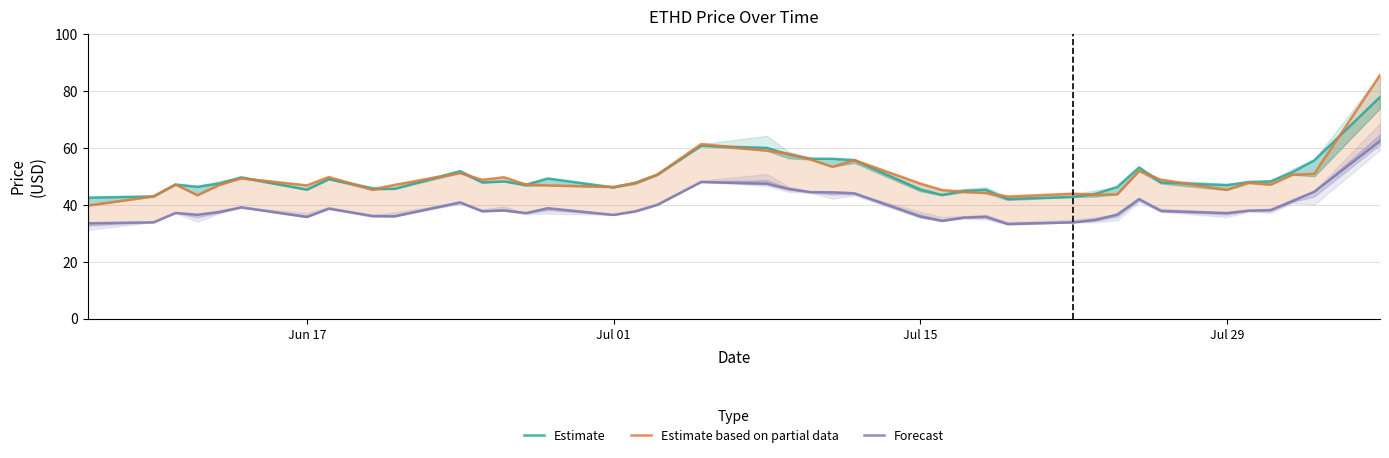

What are all the series names shown in the legend?

Estimate, Estimate based on partial data, Forecast